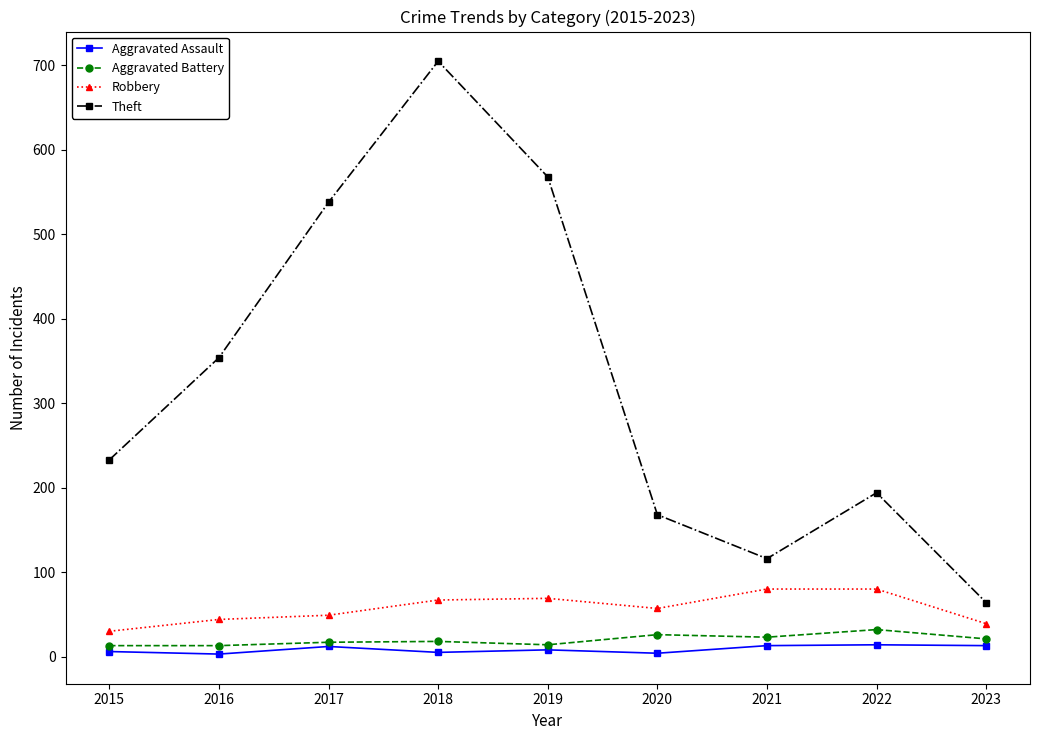

Is the value of Robbery at 2023 greater than the value of Aggravated Assault at 2015?

Yes